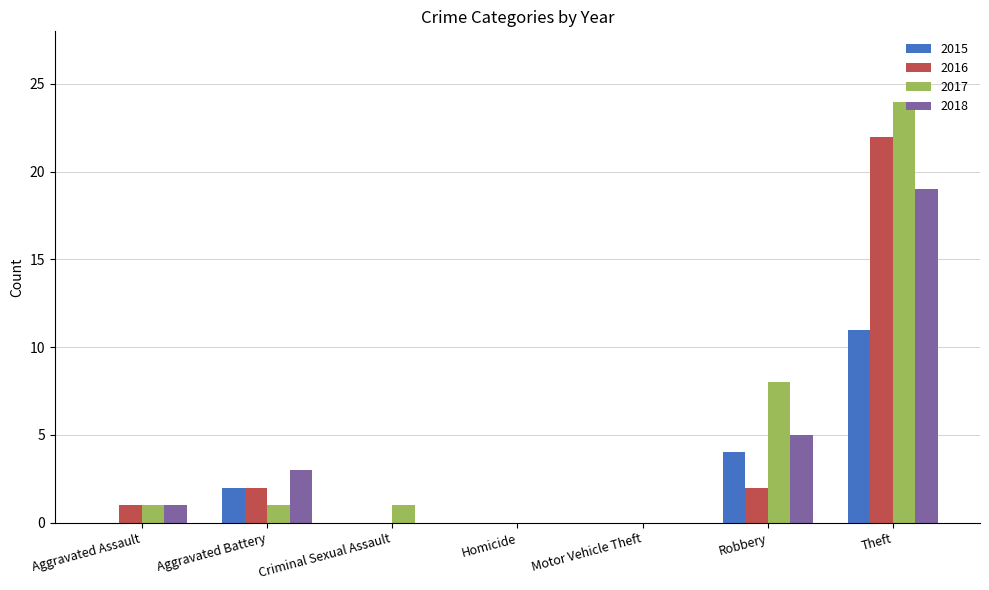

Count the number of categories in the chart.

7